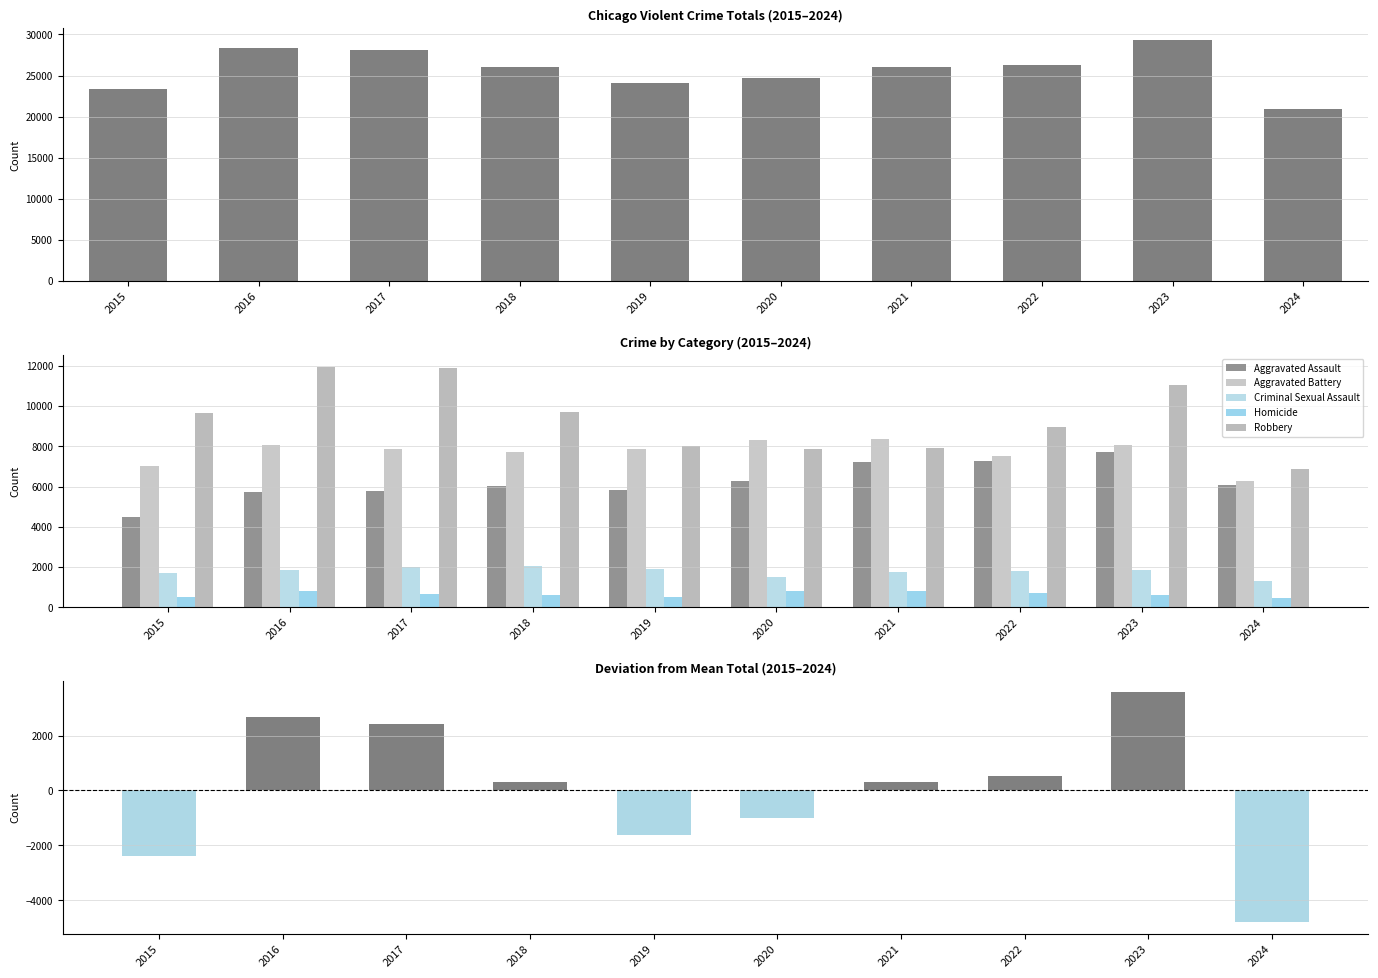

The Criminal Sexual Assault series shows 2226 at 2024. True or false?

False